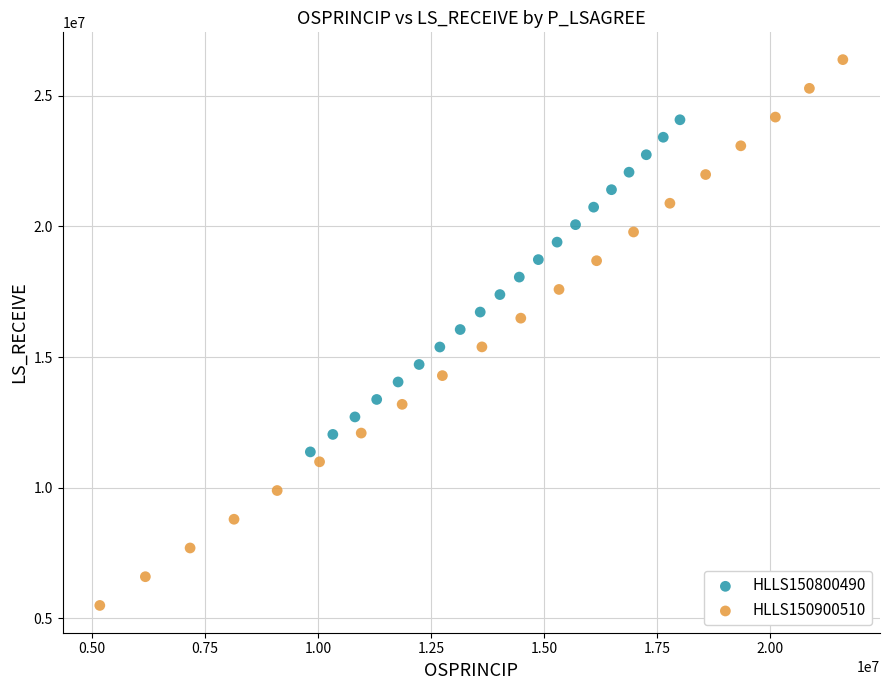

Which series has the widest spread of Y values?

HLLS150900510